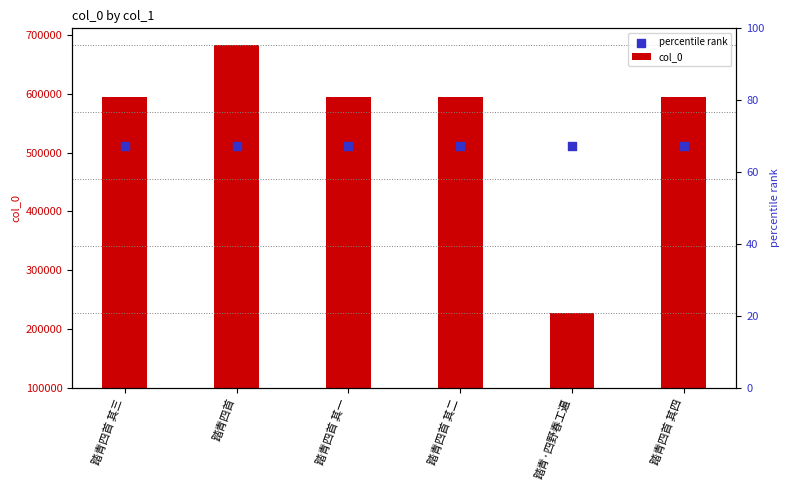

Is the value of col_0 at 踏青四首 其四 greater than the value of percentile rank at 踏青·四野春工遍?

No